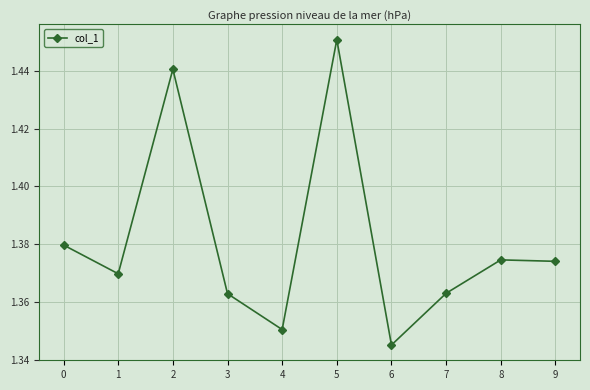

At which category does the chart reach its peak across all series?

5